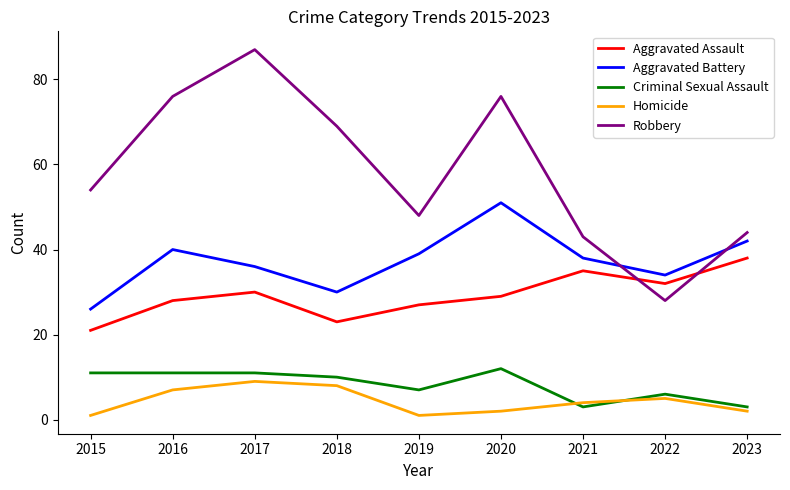

True or false: Criminal Sexual Assault has more than 1 interior local peaks.

True